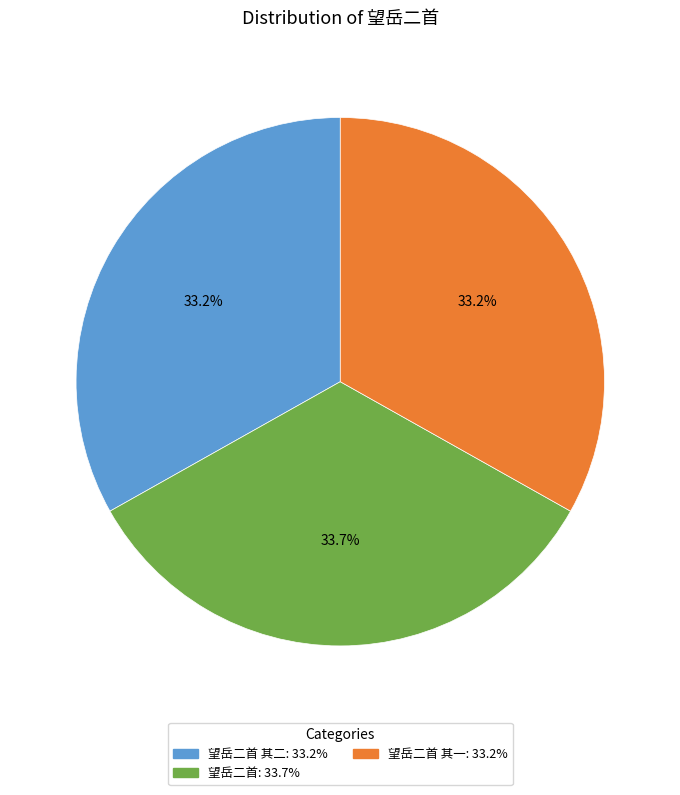

Does any single category account for the majority?

No